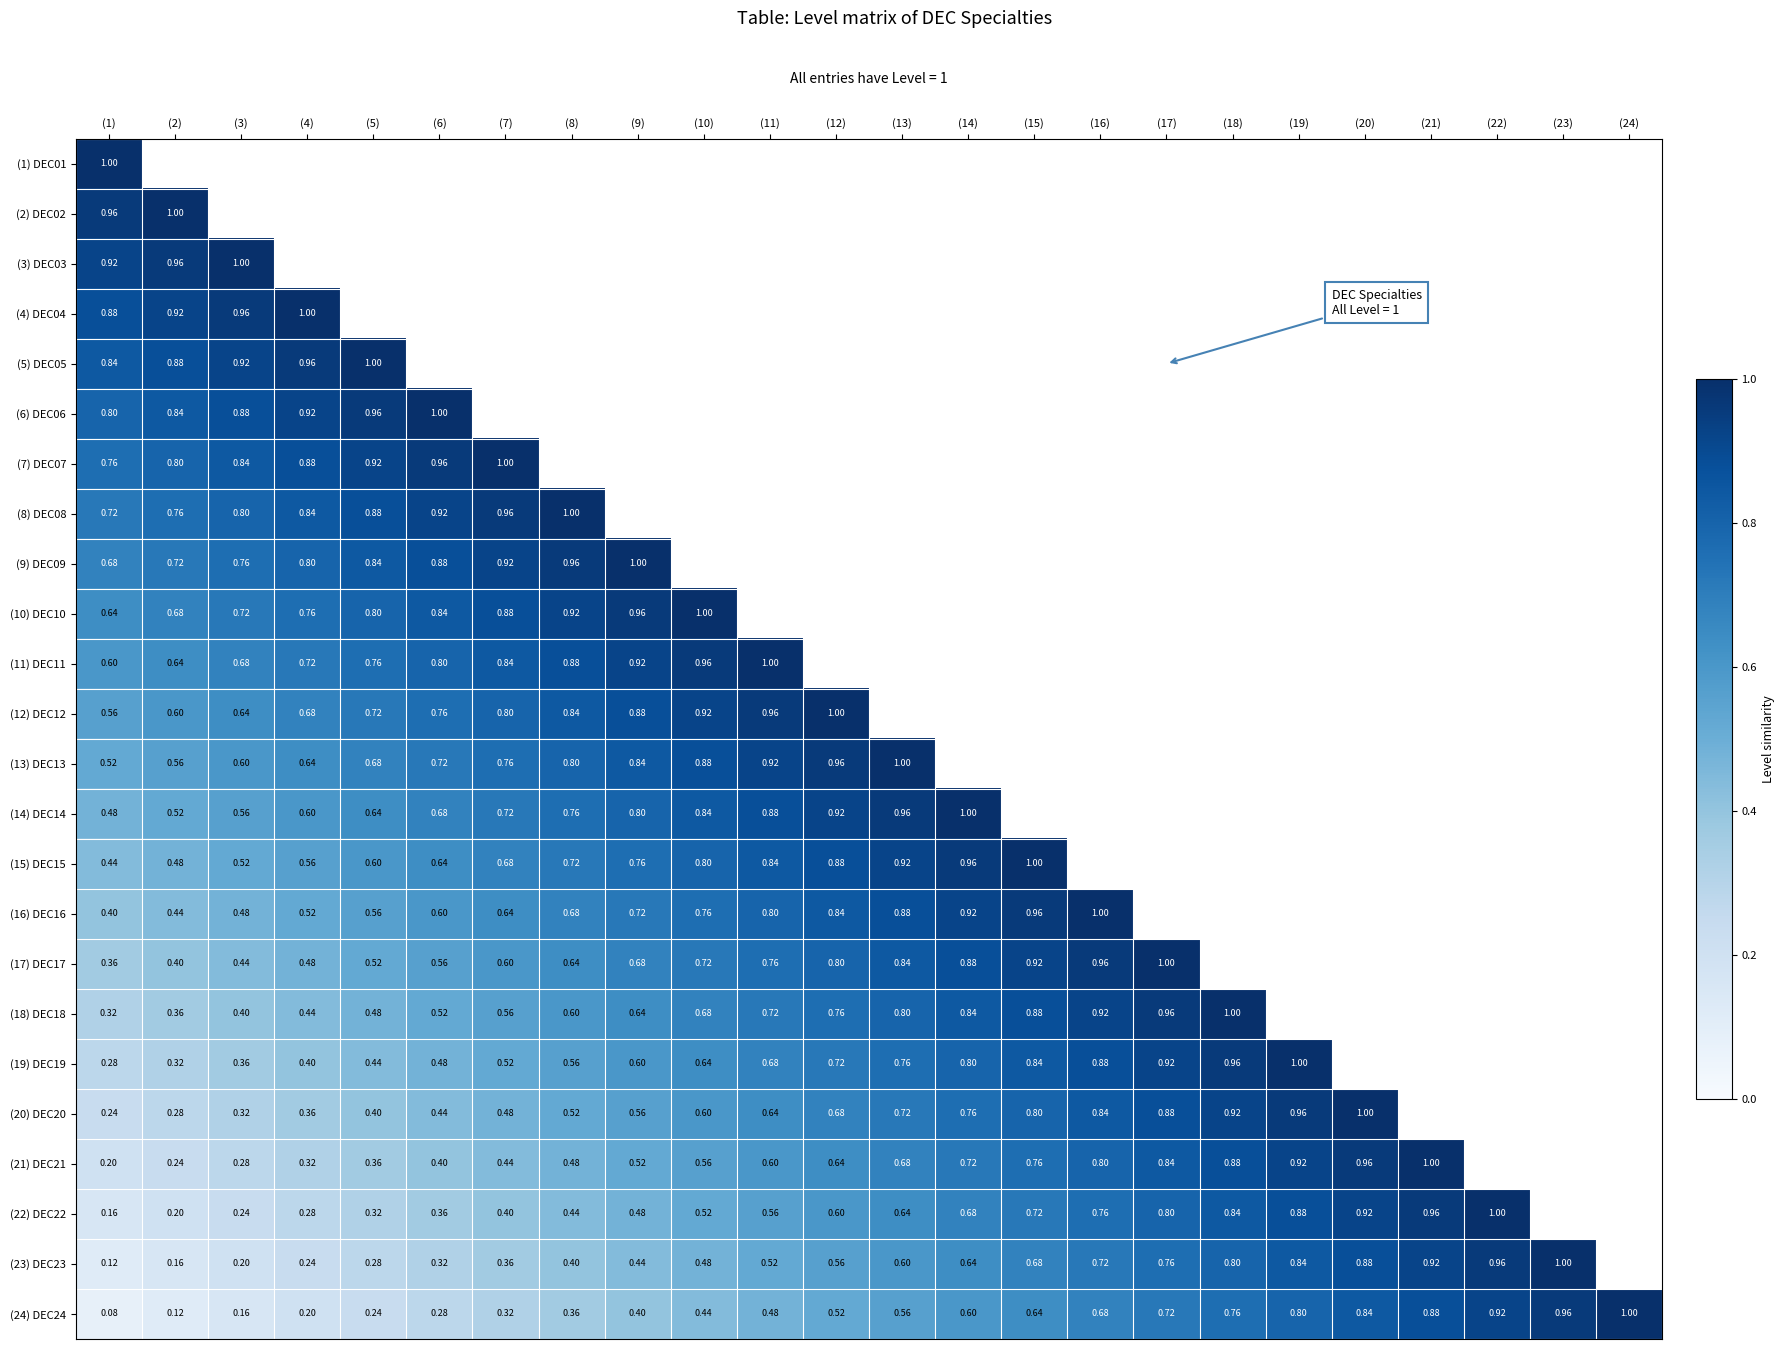

The value of (23) DEC23 at (17) is 1.0. True or false?

False